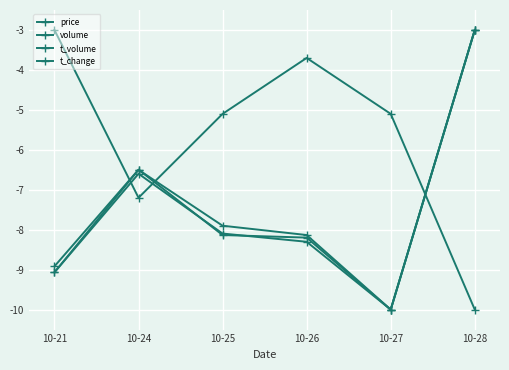

List the series in order of their peak value, lowest first.

price, volume, t_volume, t_change